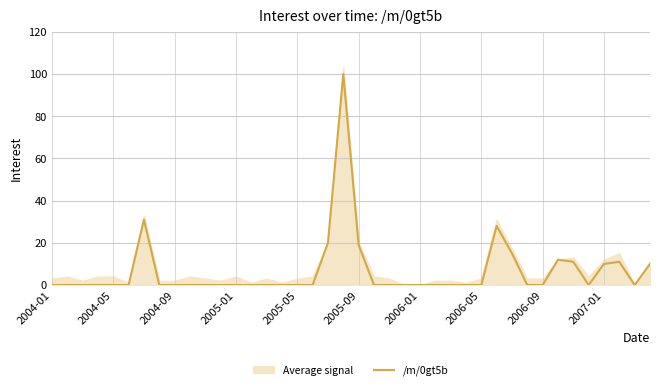

True or false: the data shows 7 at 34.

False